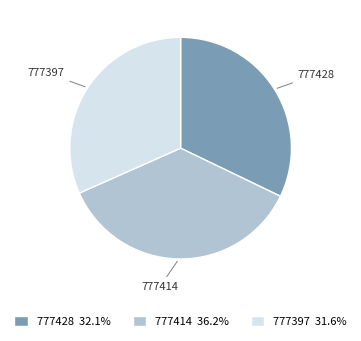

Combined, do 777414 and 777428 account for over 50%?

Yes